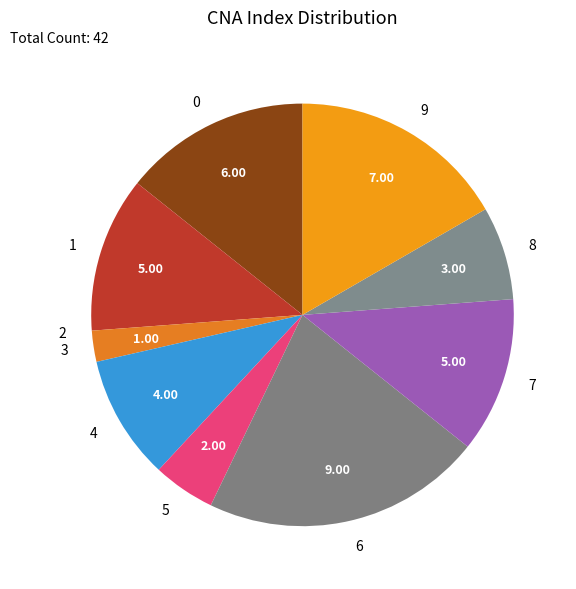

Approximately how many times larger is the value at 5 compared to 1?

0.4